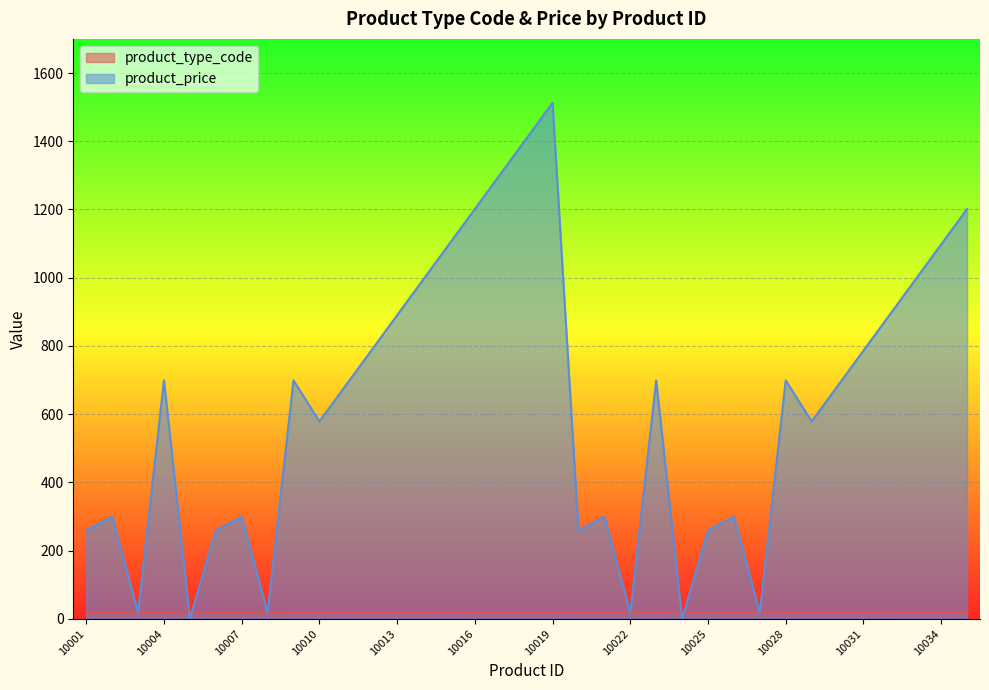

What are all the series names shown in the legend?

product_type_code, product_price